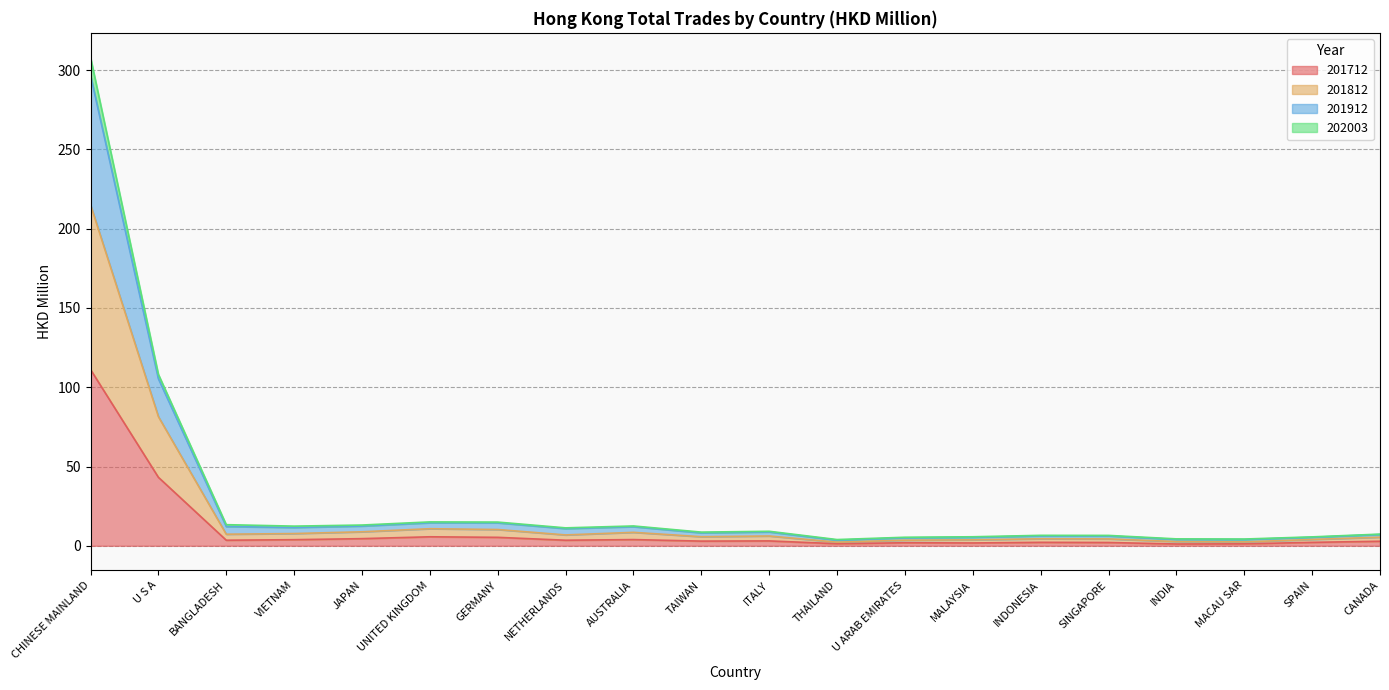

Between SINGAPORE and INDIA, which series saw the biggest shift?

201912